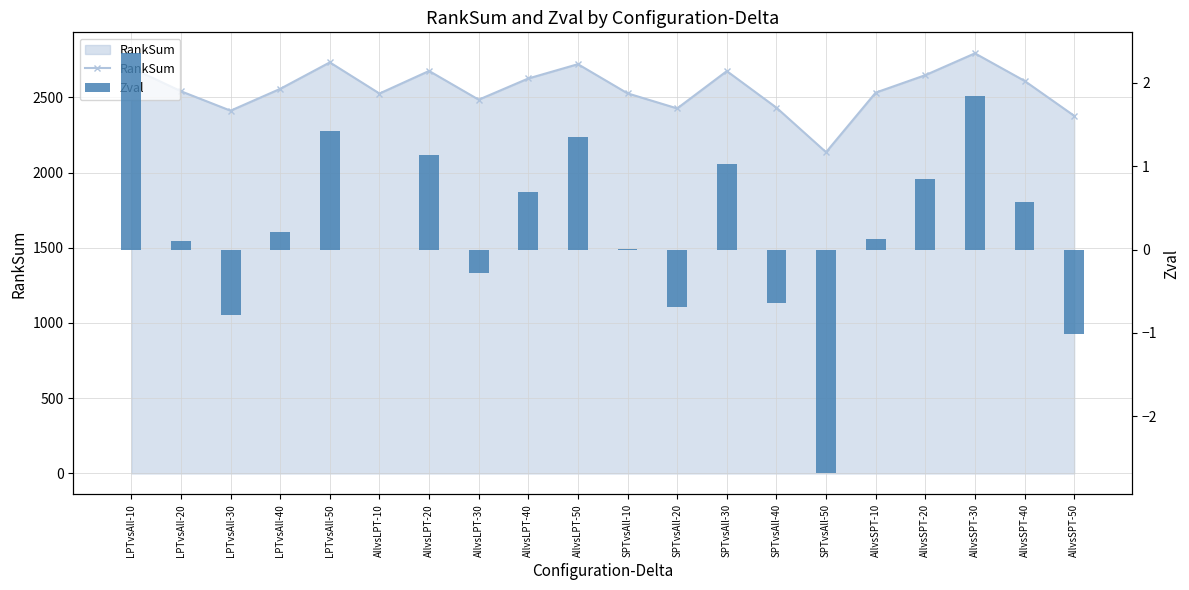

Are the bars grouped side by side (vs. stacked)?

Yes